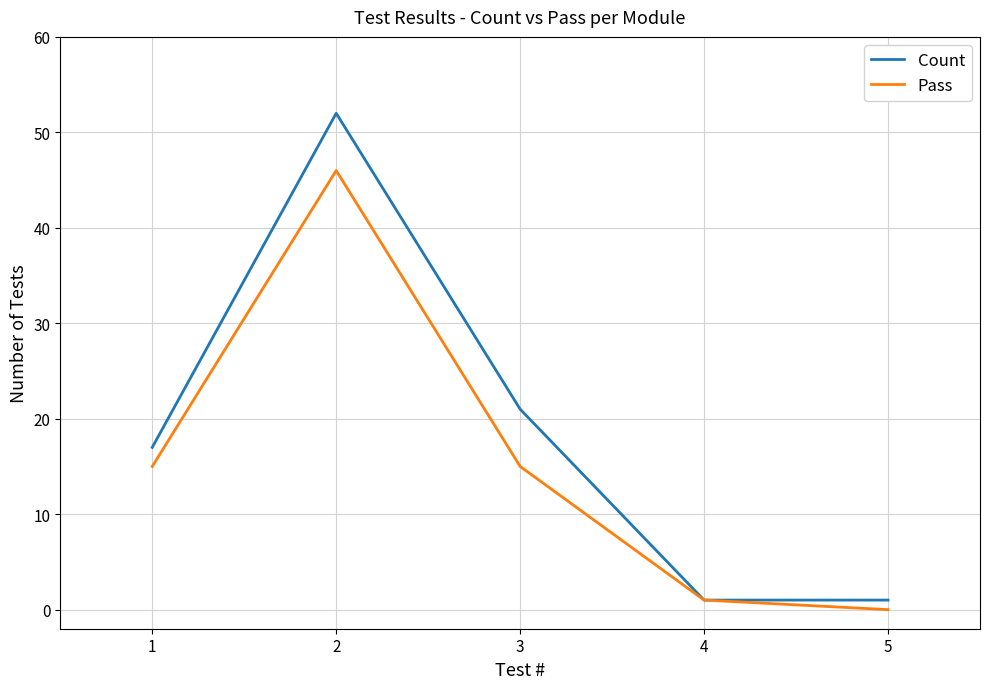

Reading right to left, list all the values displayed in this chart.

Count: 5=1	4=1	3=21	2=52	1=17
Pass: 5=0	4=1	3=15	2=46	1=15